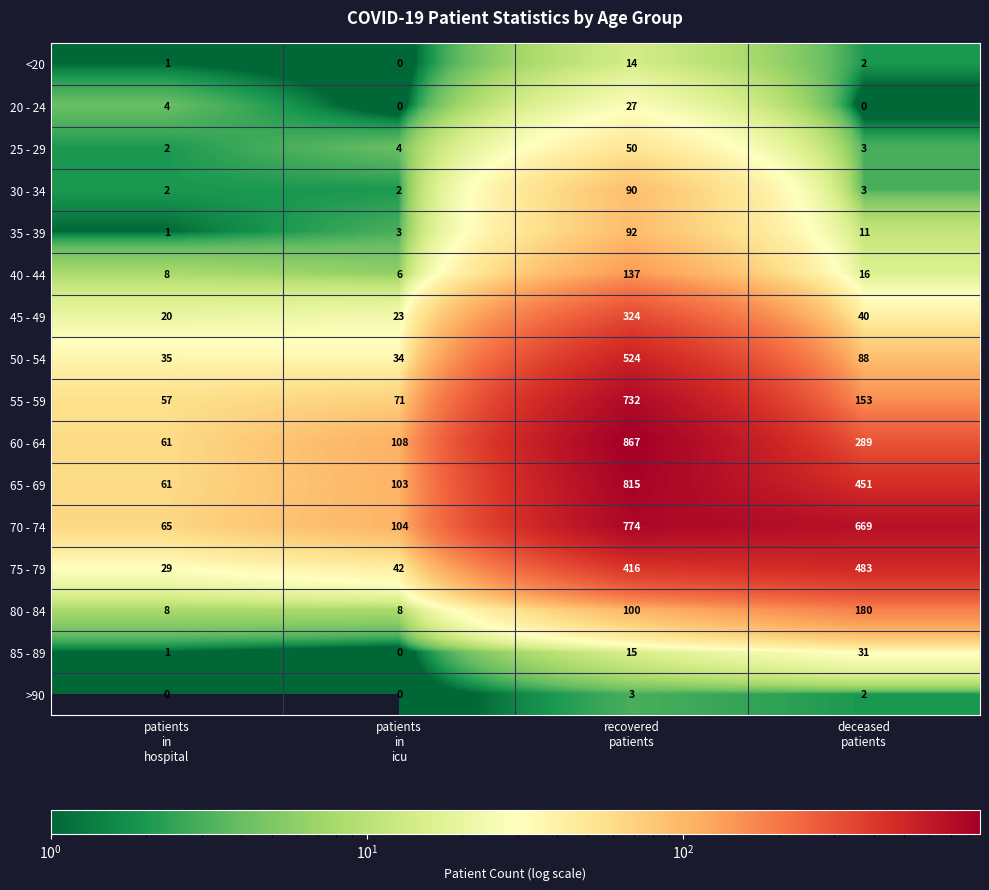

What is the highest value of the 65 - 69 series?

815